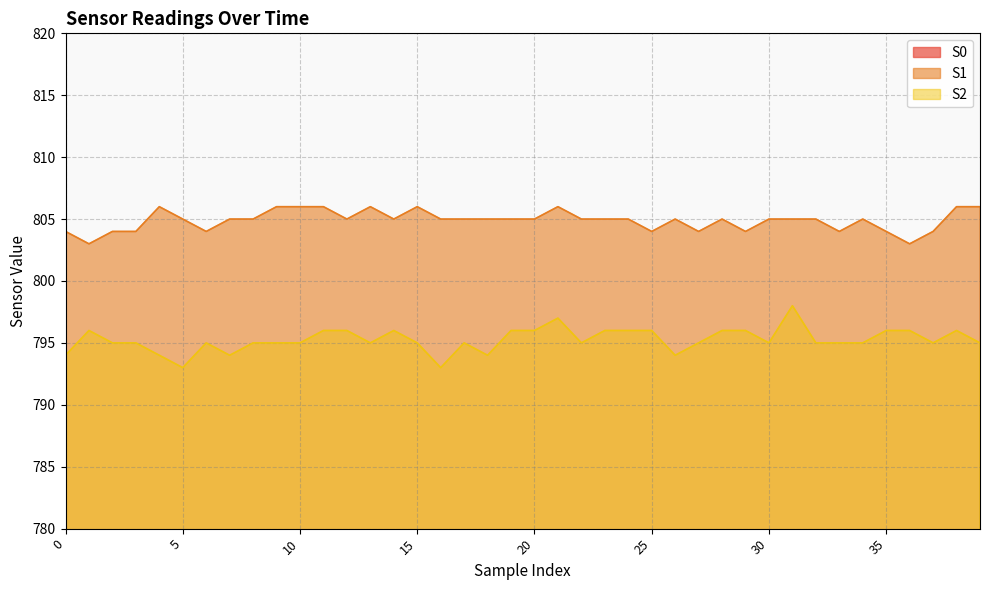

Which series has the largest total across all categories?

S1